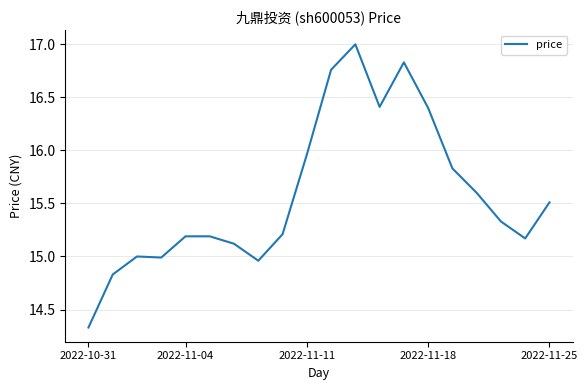

What is the maximum value shown in the chart?

17.0